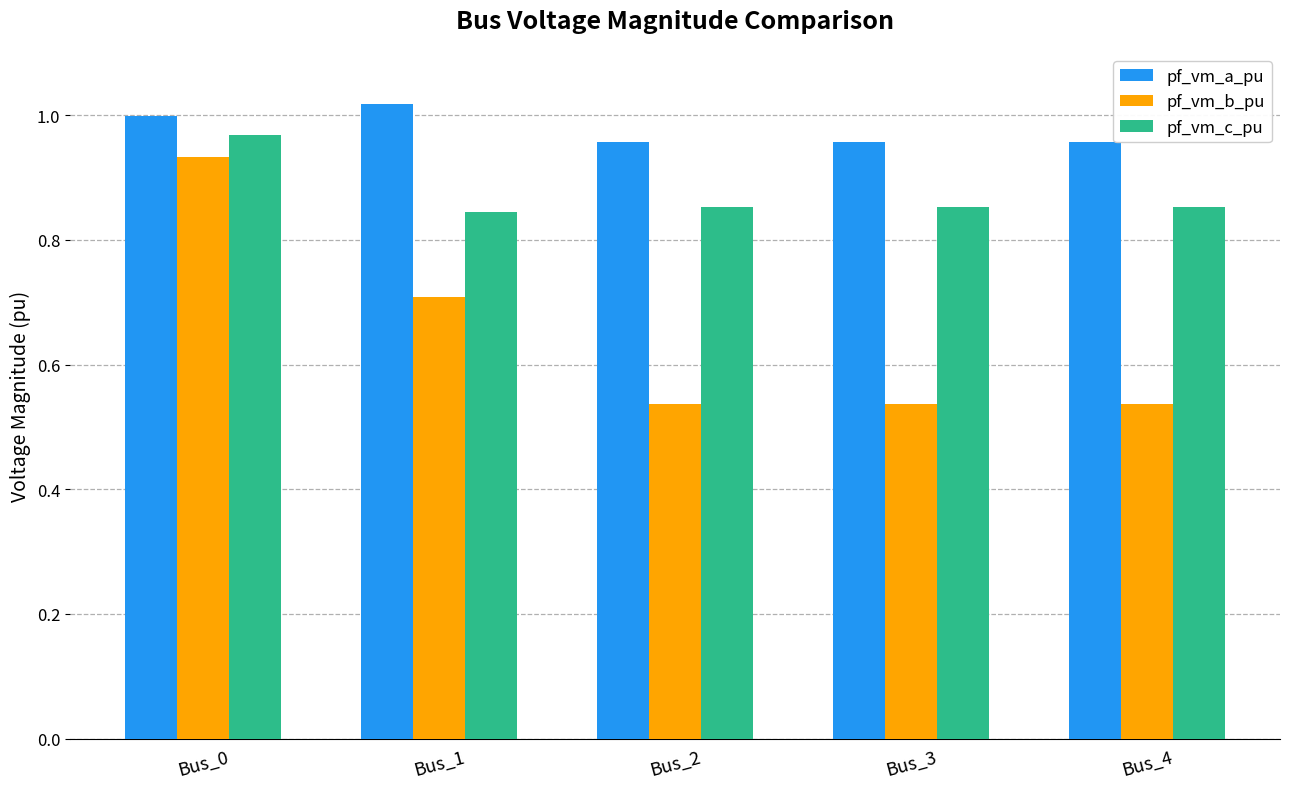

At which category is the sum across all series the highest?

Bus_0